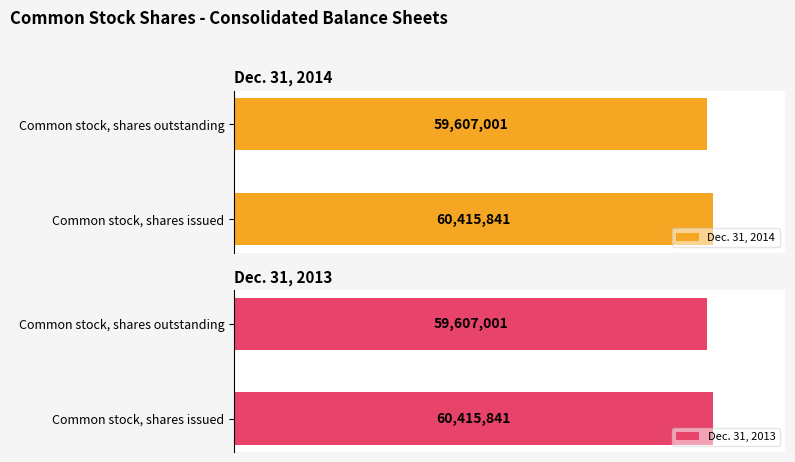

What is the sum of the Dec. 31, 2014 values at Common stock, shares outstanding and Common stock, shares issued?

120022842